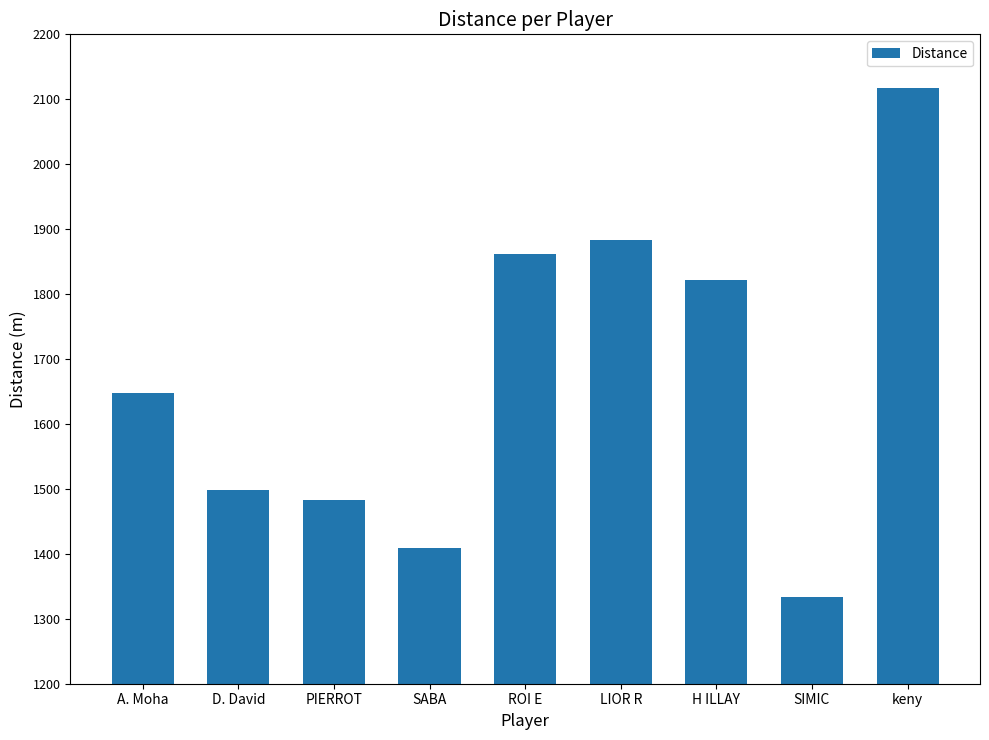

Is it true that the value at H ILLAY is 1821?

True